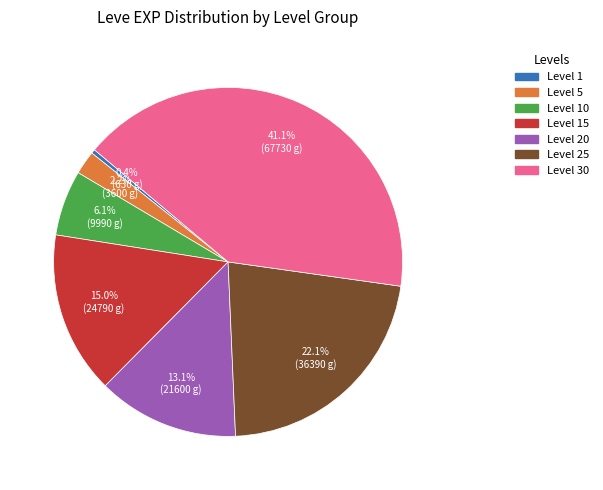

Does any single category account for the majority?

No